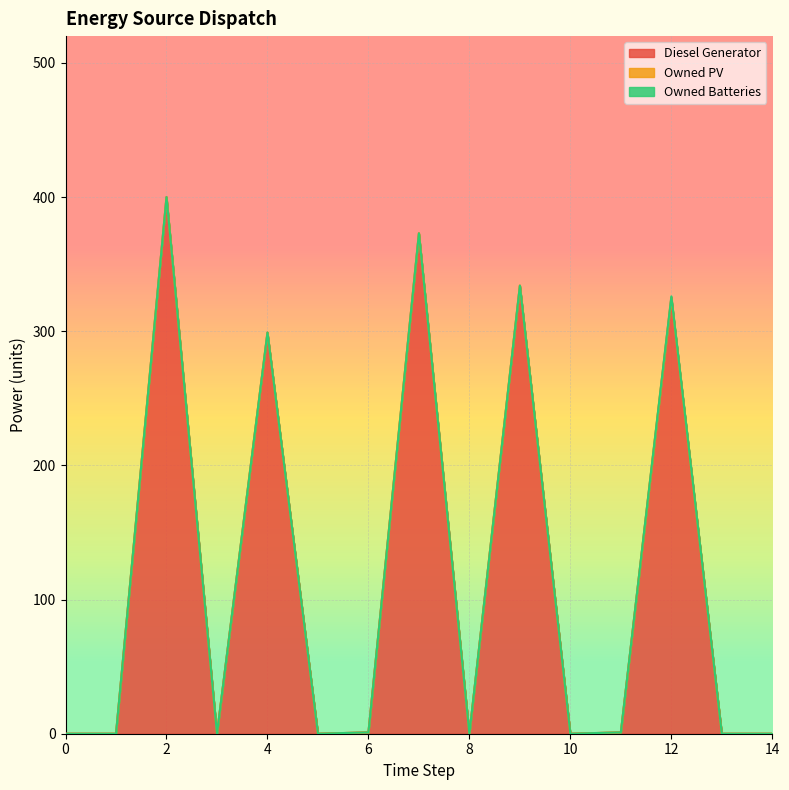

How many lines are shown in the chart?

3